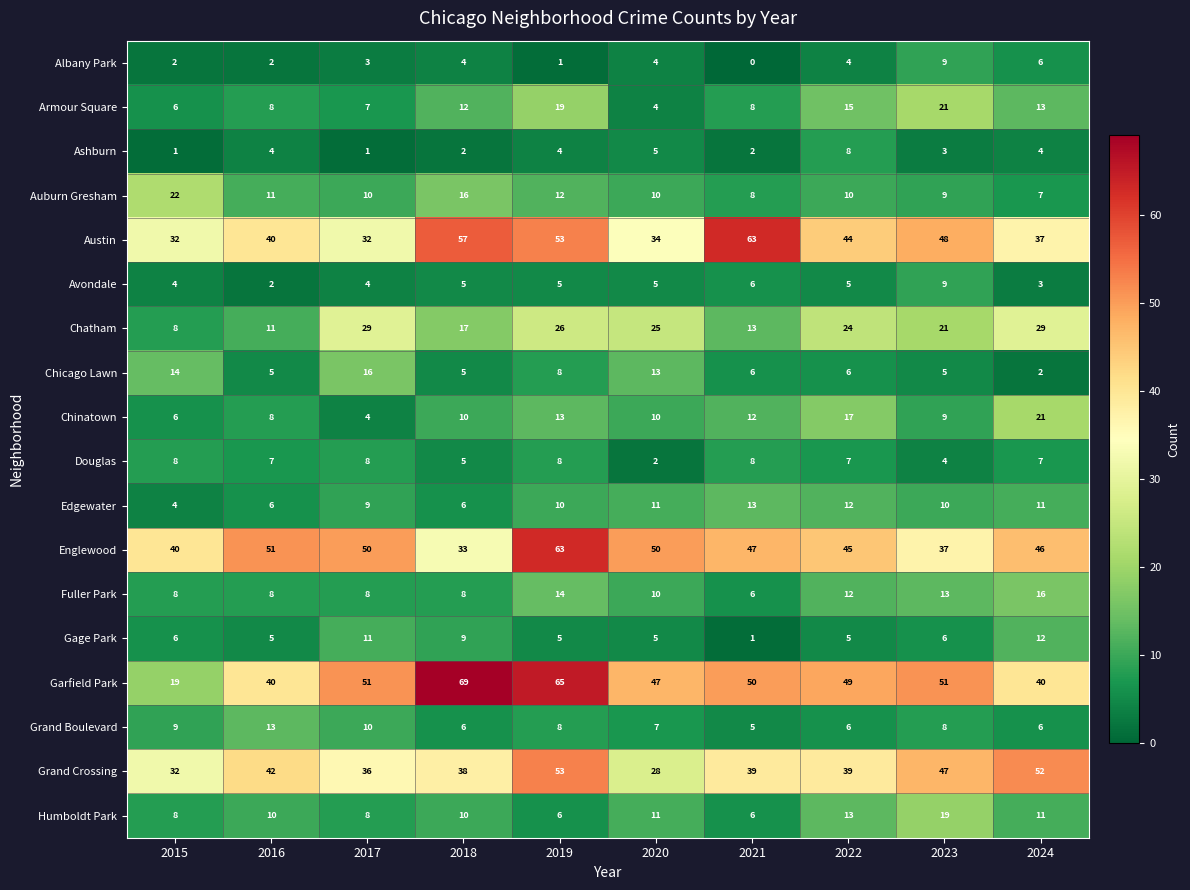

Which series has the widest spread of values?

Garfield Park